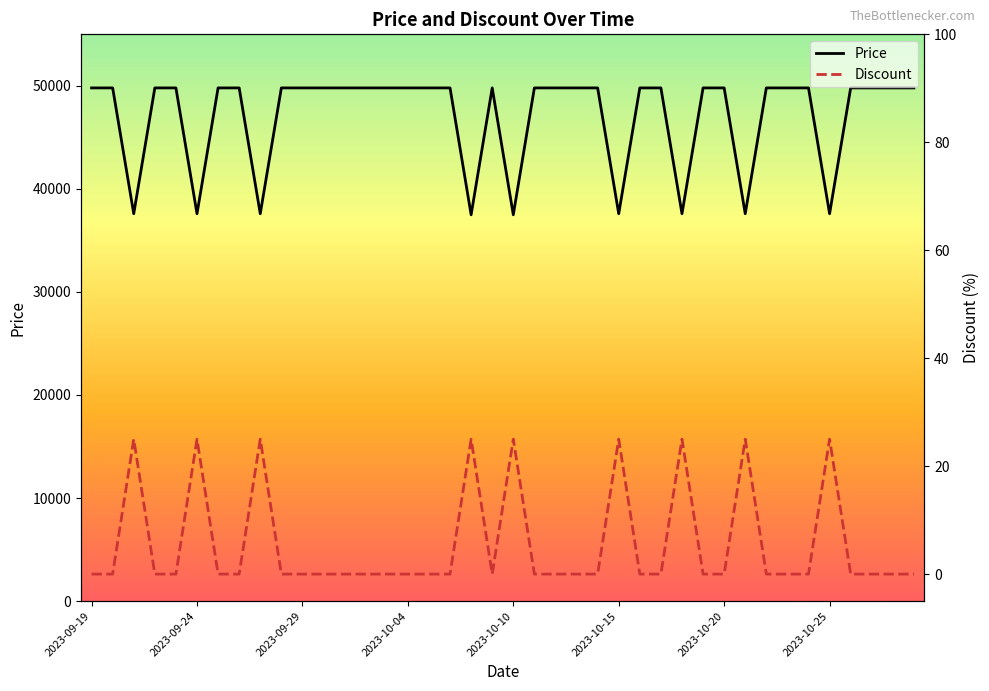

At which category is the sum across all series the highest?

2023-09-19